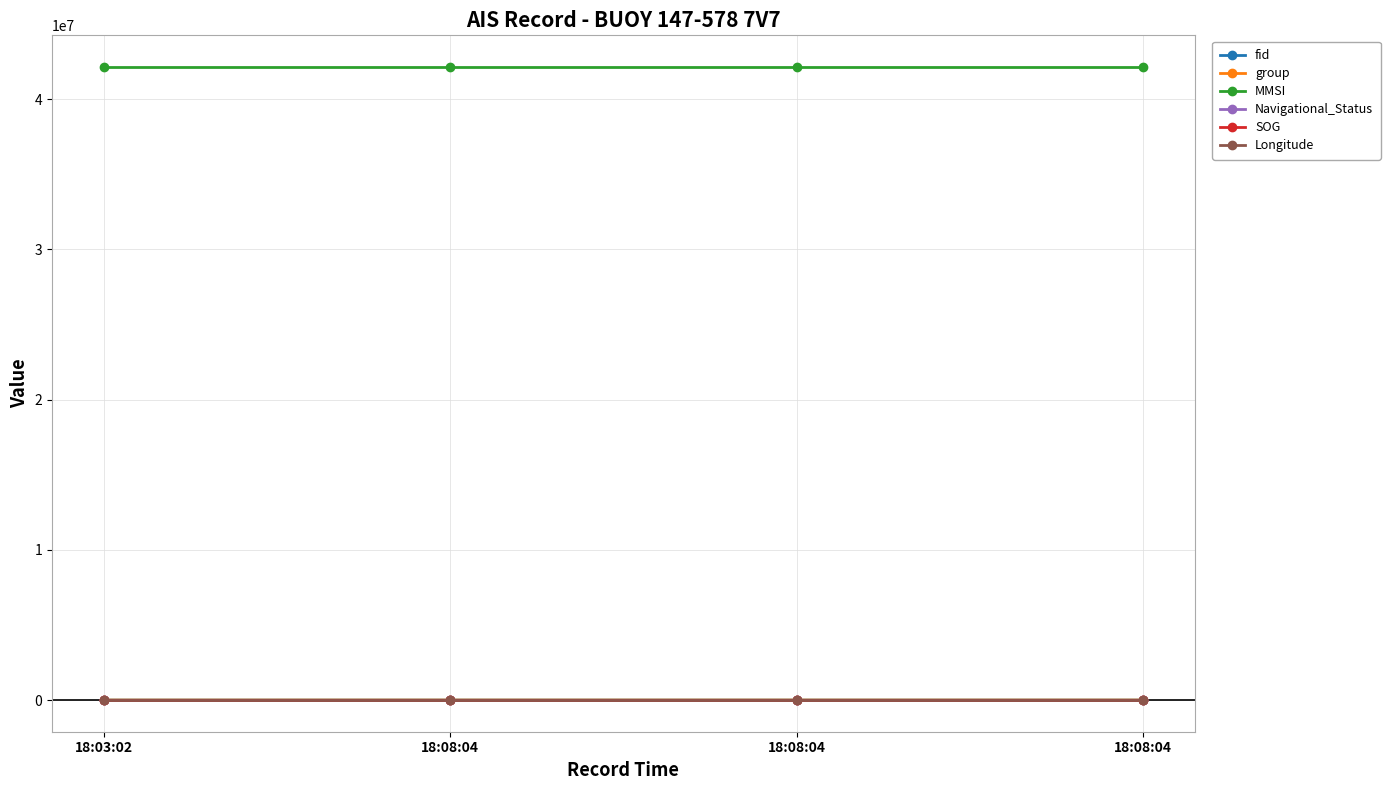

True or false: group and SOG cross at least once.

False